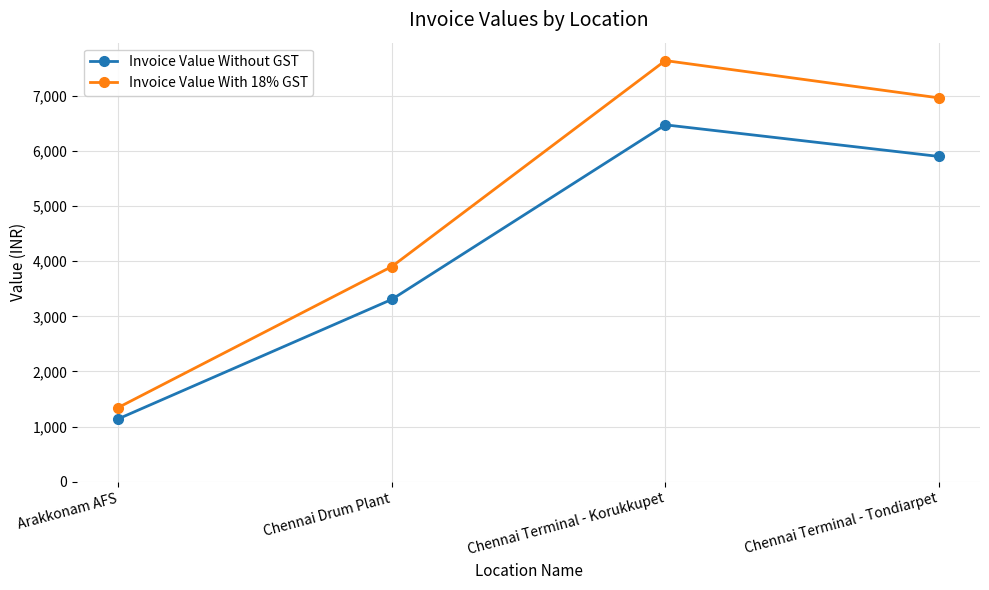

True or false: Invoice Value With 18% GST has a value of 5632.1 at Chennai Drum Plant.

False